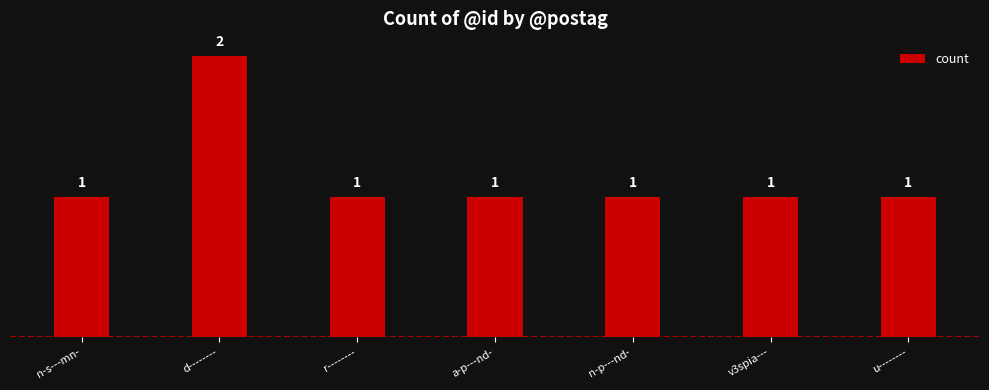

What is the sum of the values at v3spia--- and u--------?

2